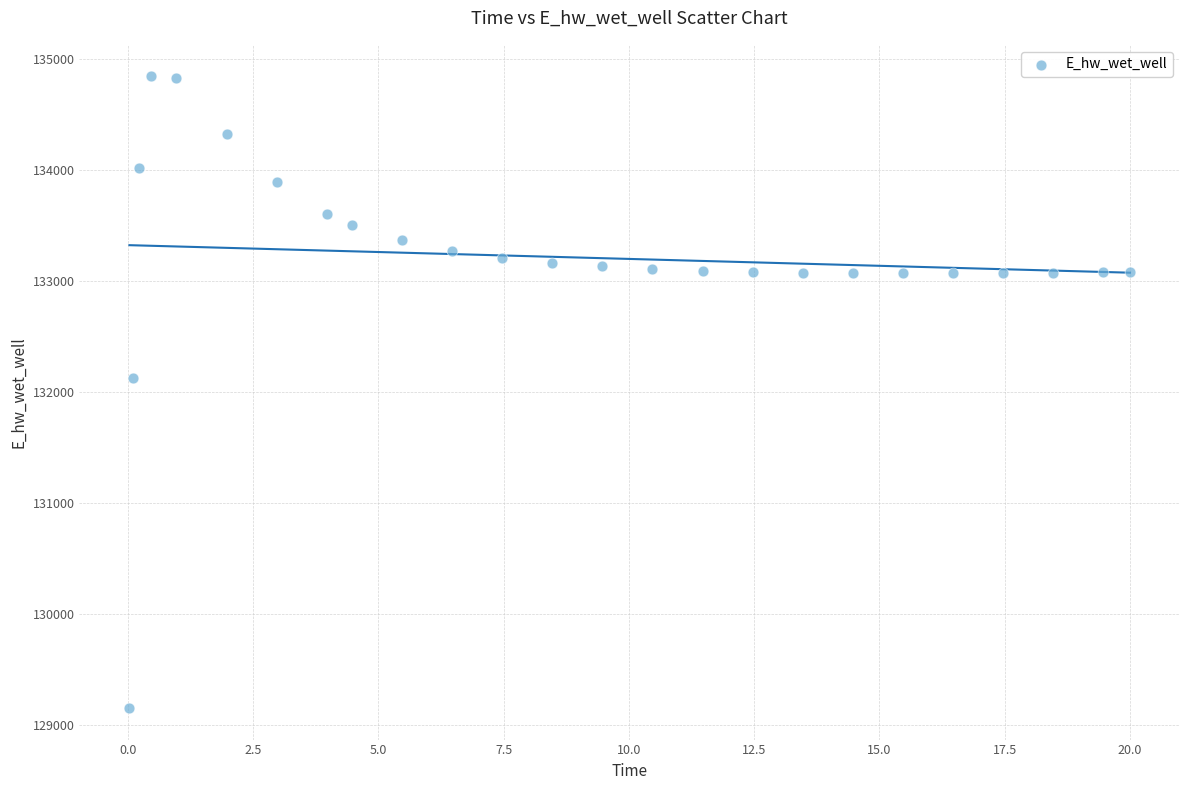

What is the range of X values (max minus min)?

20.0